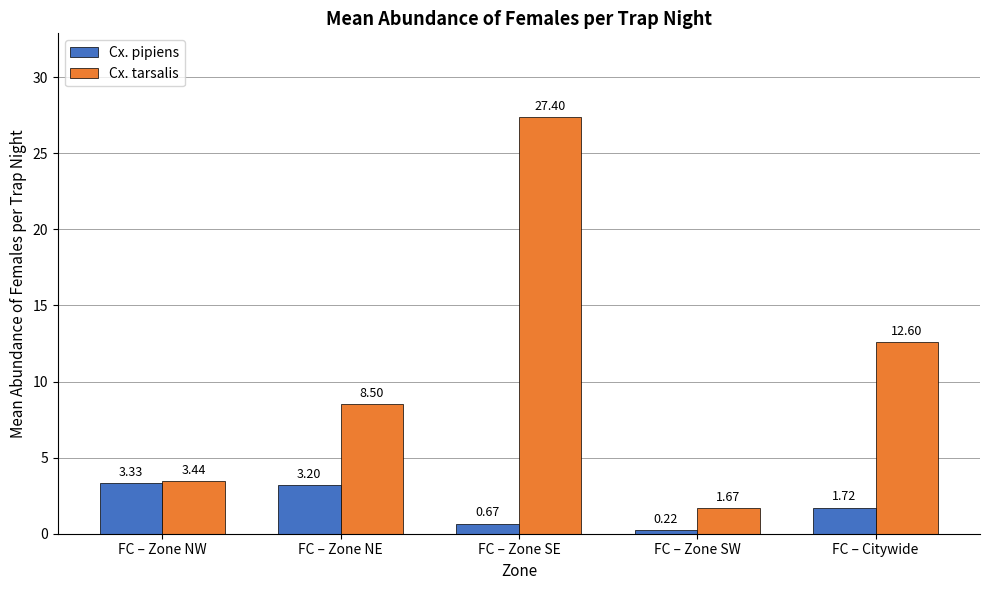

What is the difference between the second highest and second lowest values in the Cx. tarsalis series?

9.2